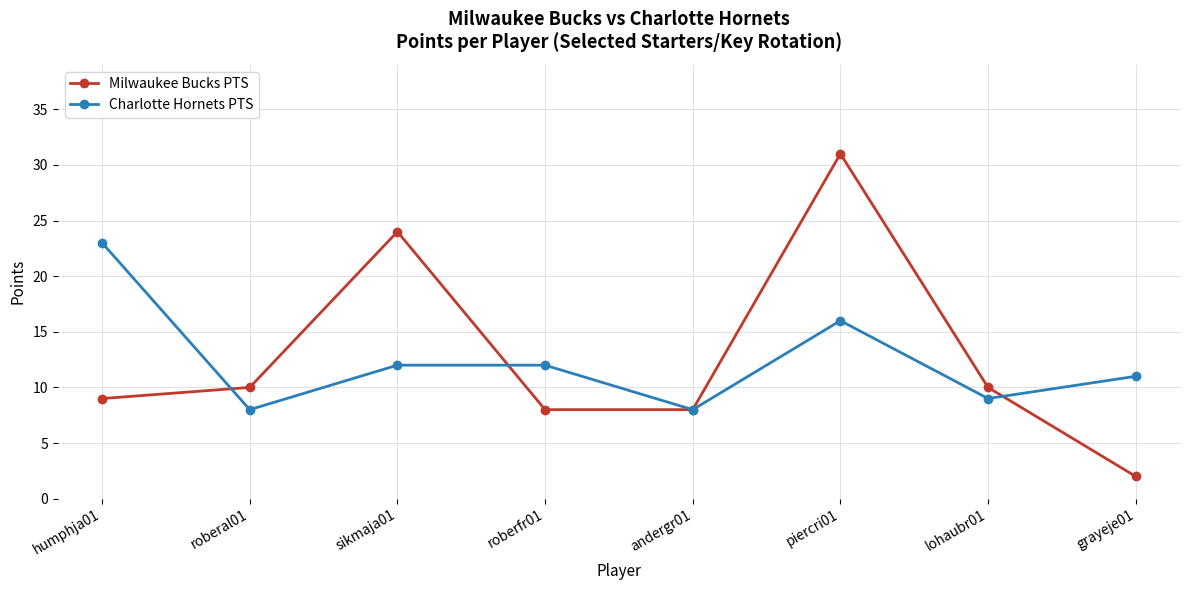

What is the minimum value for Charlotte Hornets PTS?

8